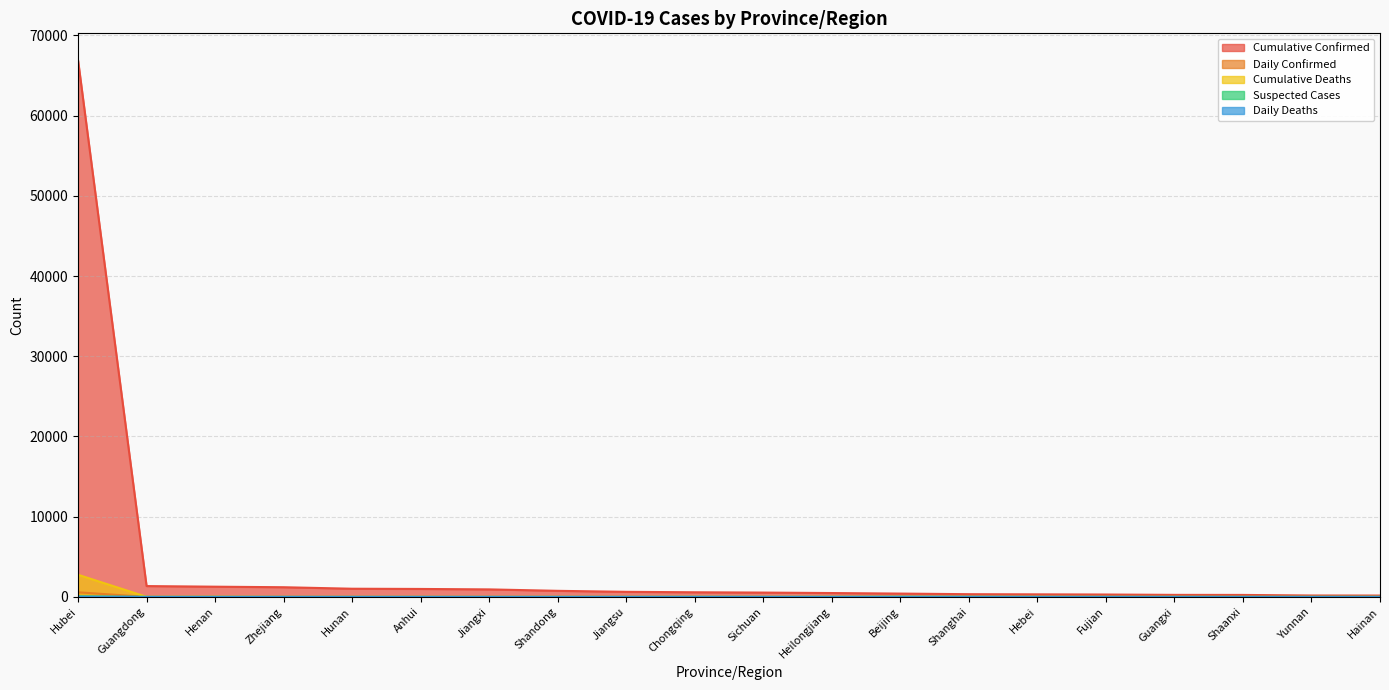

What are all the series names shown in the legend?

Cumulative Confirmed, Daily Confirmed, Cumulative Deaths, Suspected Cases, Daily Deaths